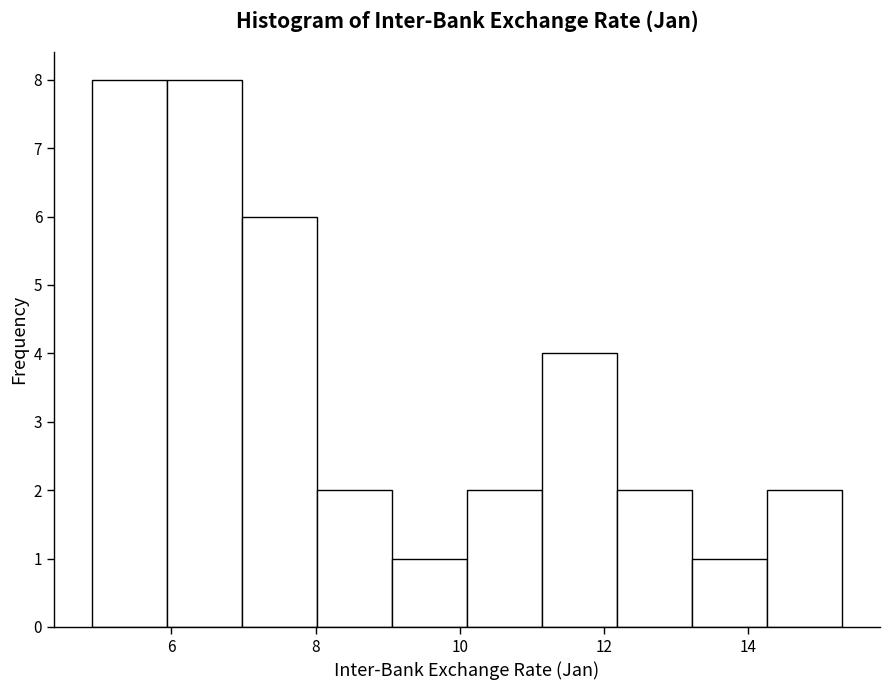

Reading left to right, list every bar in this chart as the range it spans on the x-axis followed by its height. Neither the bar edges nor the heights are printed on the chart, so give them approximately, as read against the axes.

4.8 to 6.0: 8
6.0 to 7.0: 8
7.0 to 8.0: 6
8.0 to 9.0: 2
9.0 to 10.0: 1
10.0 to 11.2: 2
11.2 to 12.2: 4
12.2 to 13.2: 2
13.2 to 14.2: 1
14.2 to 15.4: 2